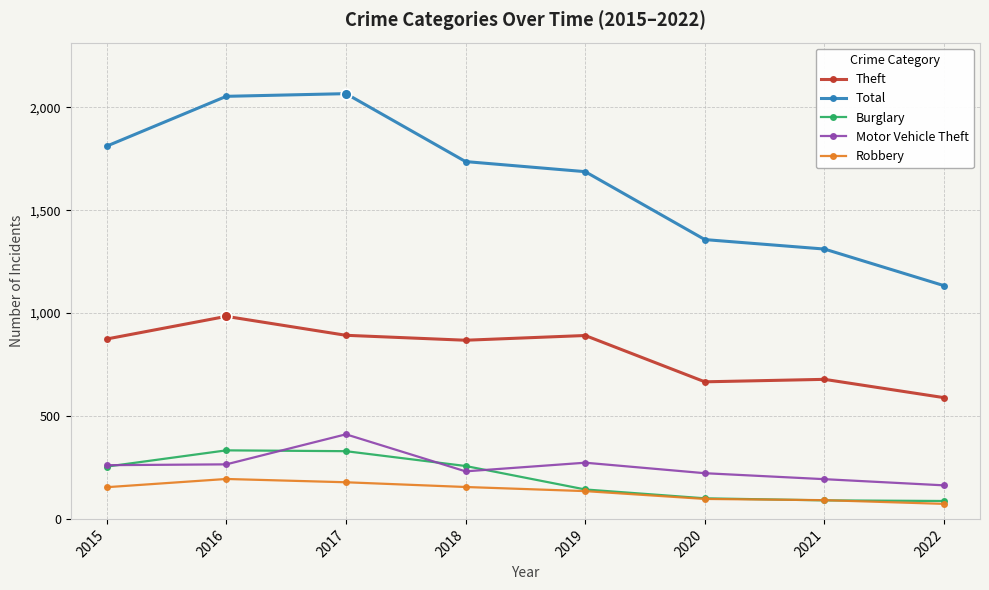

What is the total value across all series at 2019?

3129